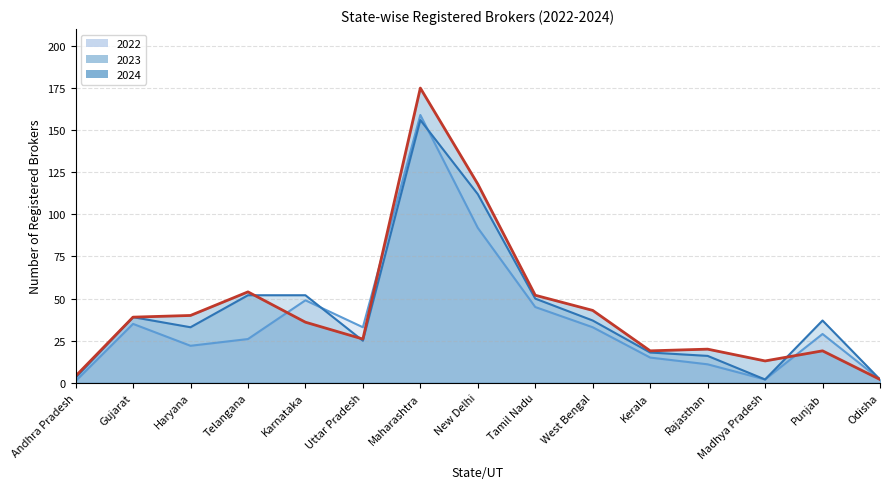

What is the difference between the maximum and minimum values in the 2023 series?

154